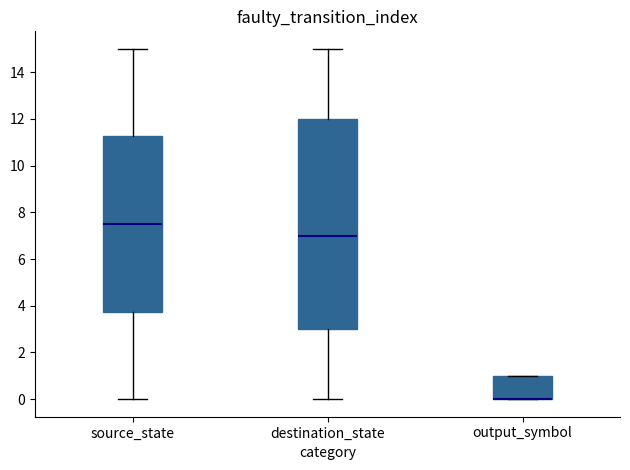

Comparing the boxes themselves (not the whiskers), which one is the tallest?

destination_state